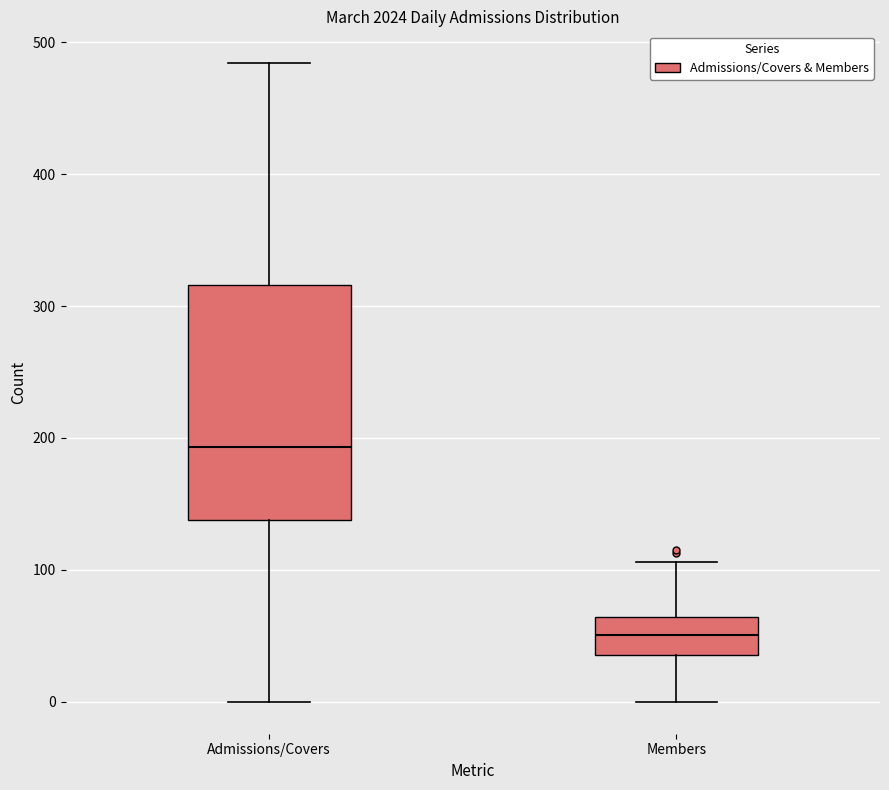

Which box is the tallest, from its lower edge to its upper edge?

Admissions/Covers